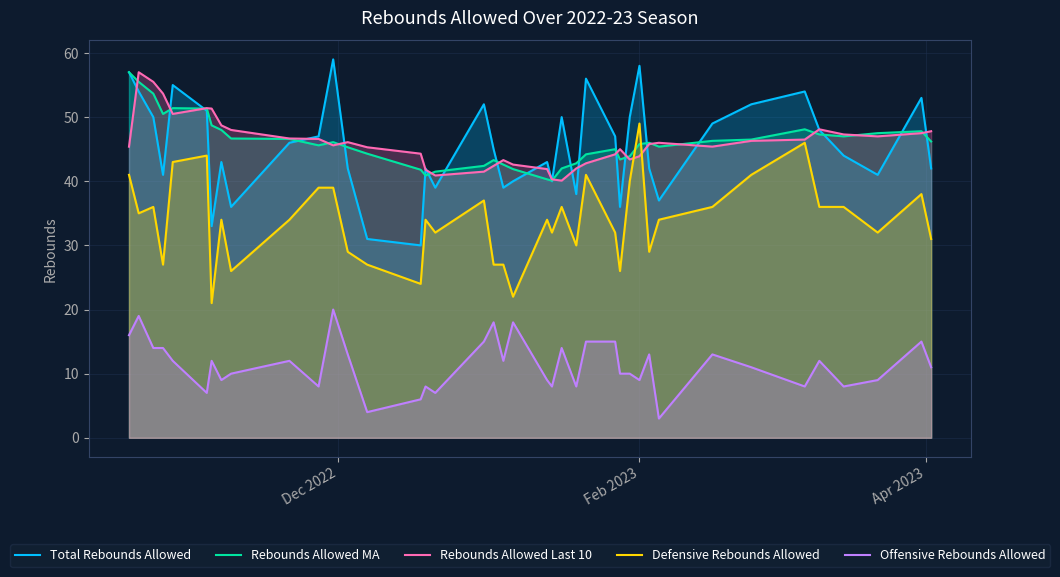

In Total Rebounds Allowed, how many points are lower than both neighbors (excluding endpoints)?

11